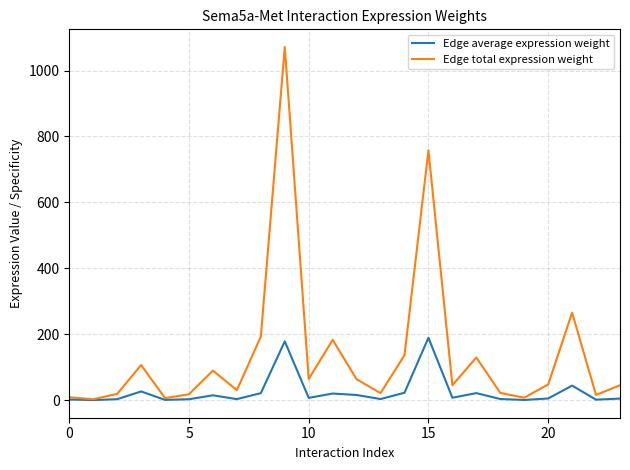

What is the maximum value for Edge average expression weight?

189.5